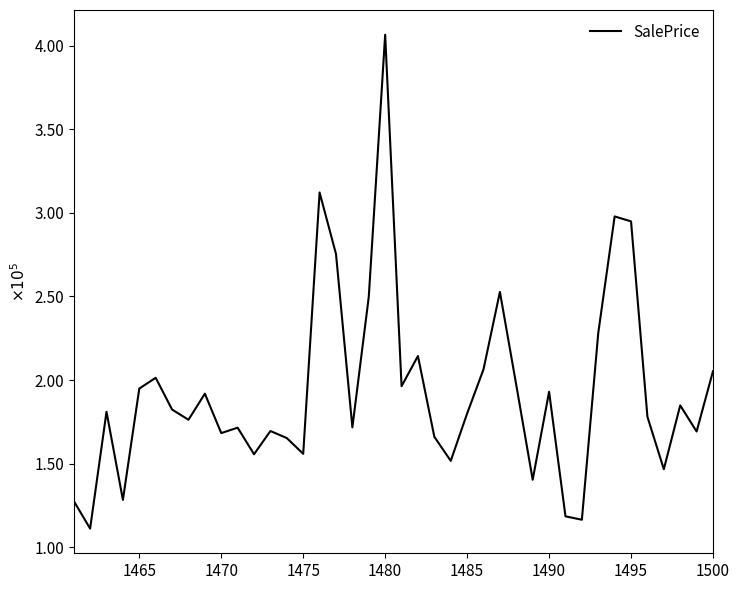

What is the sum of all values?

7733683.1